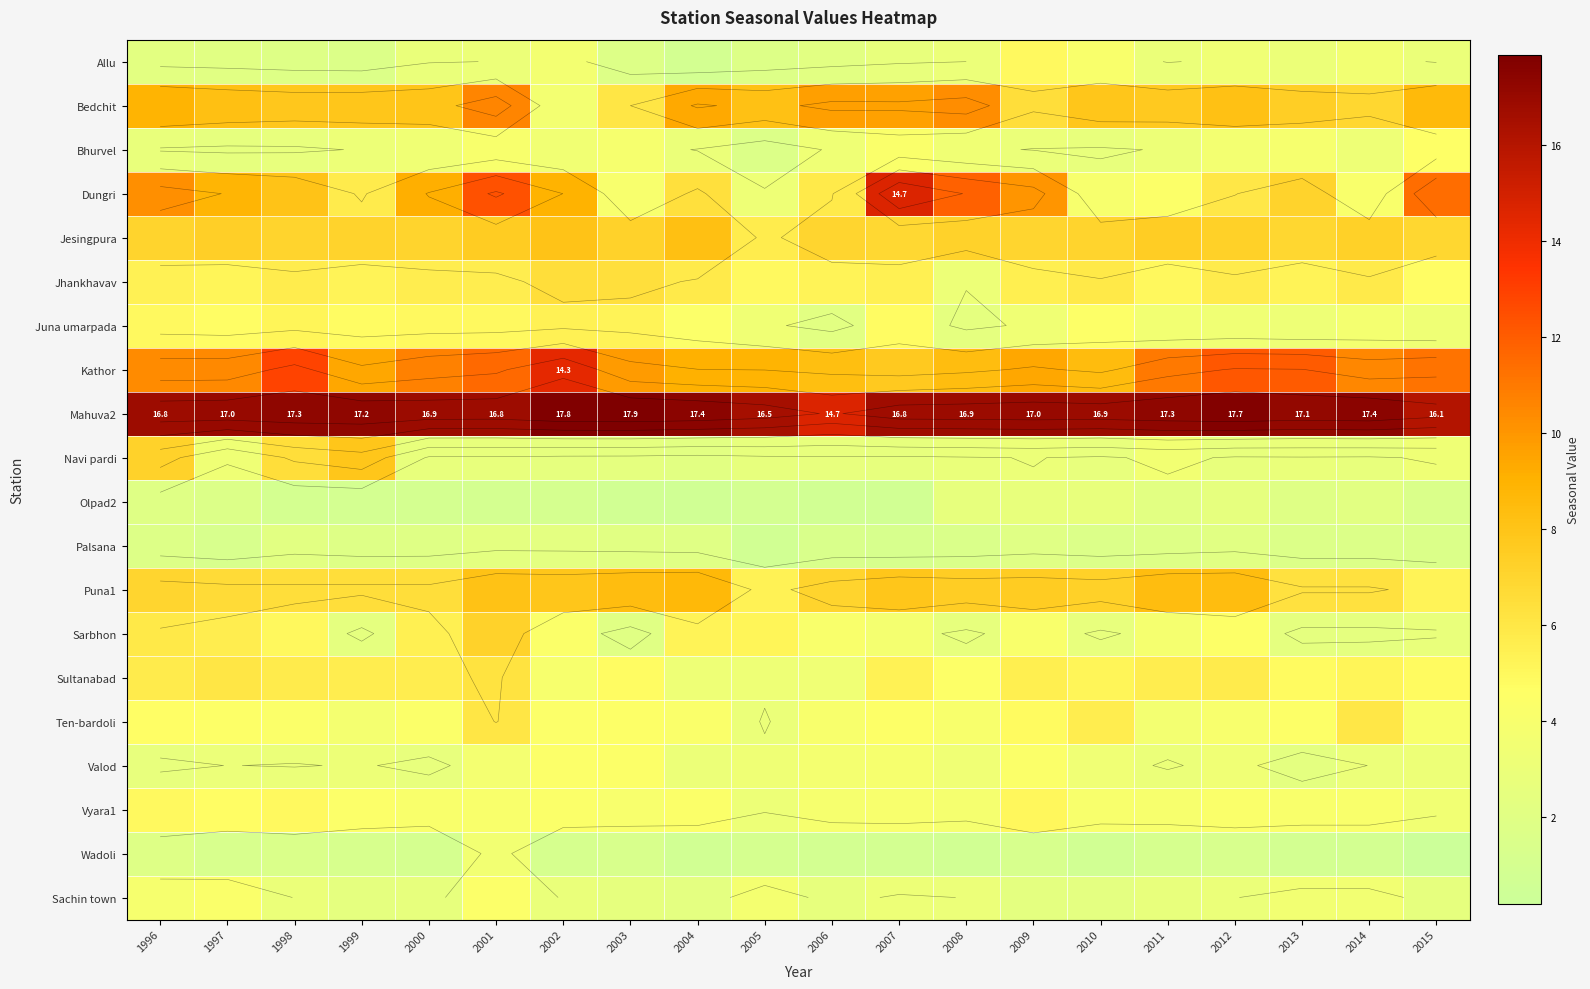

List the labels in order of Navi pardi value, smallest first.

2004, 2003, 2002, 2005, 2007, 2006, 2010, 2000, 2001, 2012, 2014, 2013, 2008, 2009, 1997, 2015, 2011, 1998, 1996, 1999